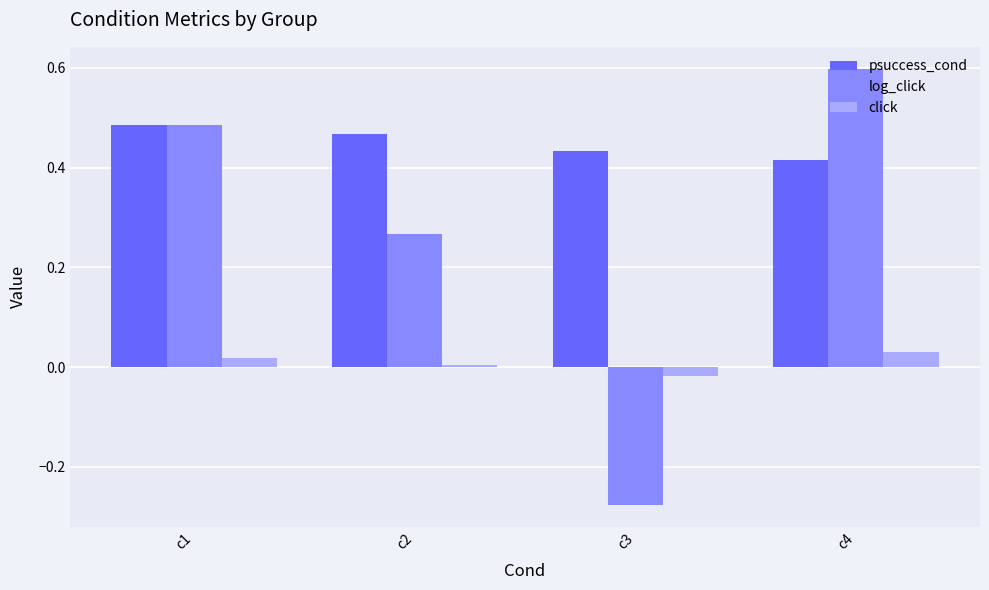

What is the difference between the maximum and minimum values in the log_click series?

0.9